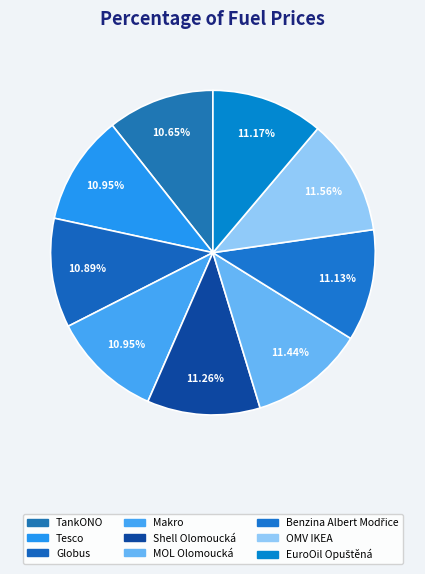

Rank the categories by value from lowest to highest.

TankONO, Globus, Tesco, Makro, Benzina Albert Modřice, EuroOil Opuštěná, Shell Olomoucká, MOL Olomoucká, OMV IKEA